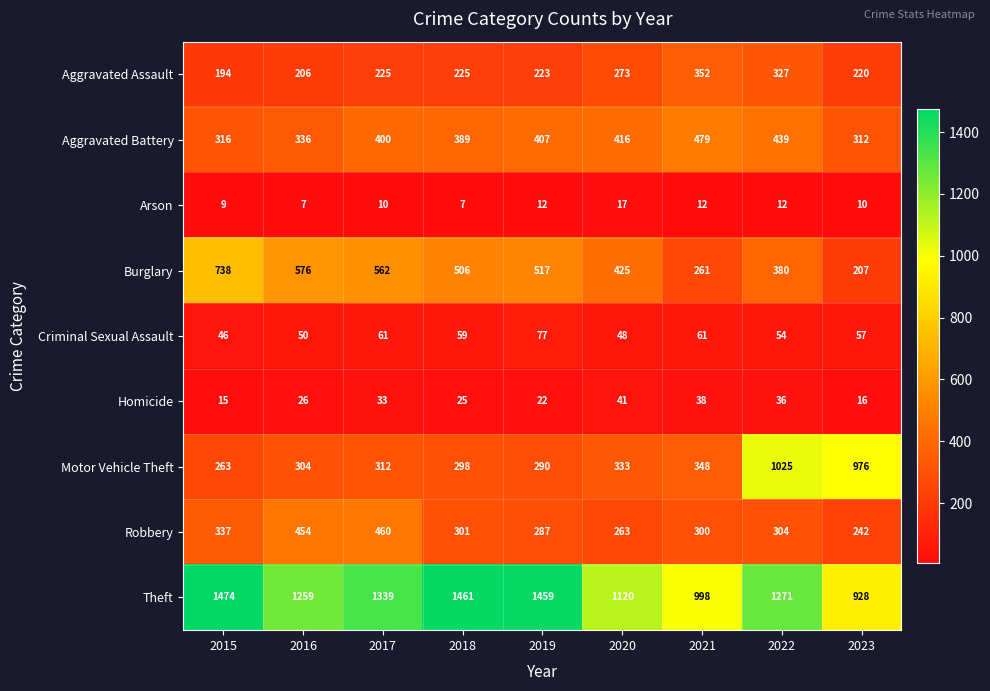

How many values in the Homicide series are below 26?

4